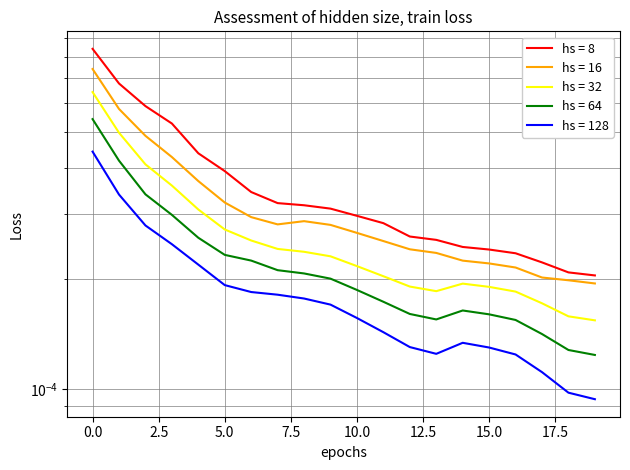

Is it true that hs = 8 equals 0.0 at 11?

False